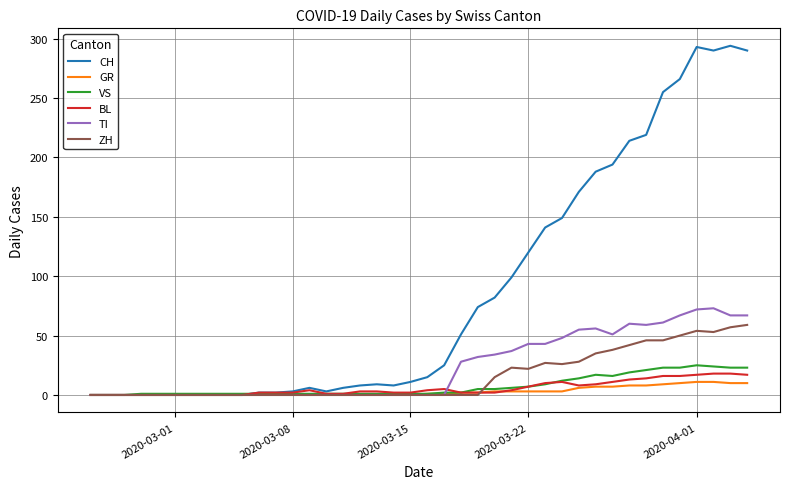

Which series has the largest total across all categories?

CH